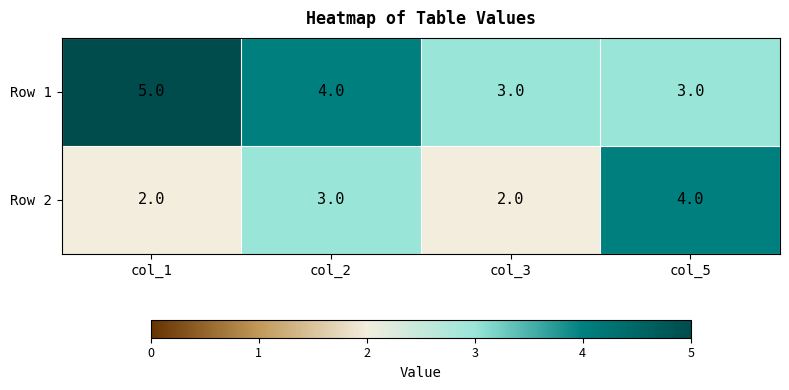

Reading left to right, what are all the values shown in this chart?

Row 1: 5	4	3	3
Row 2: 2	3	2	4